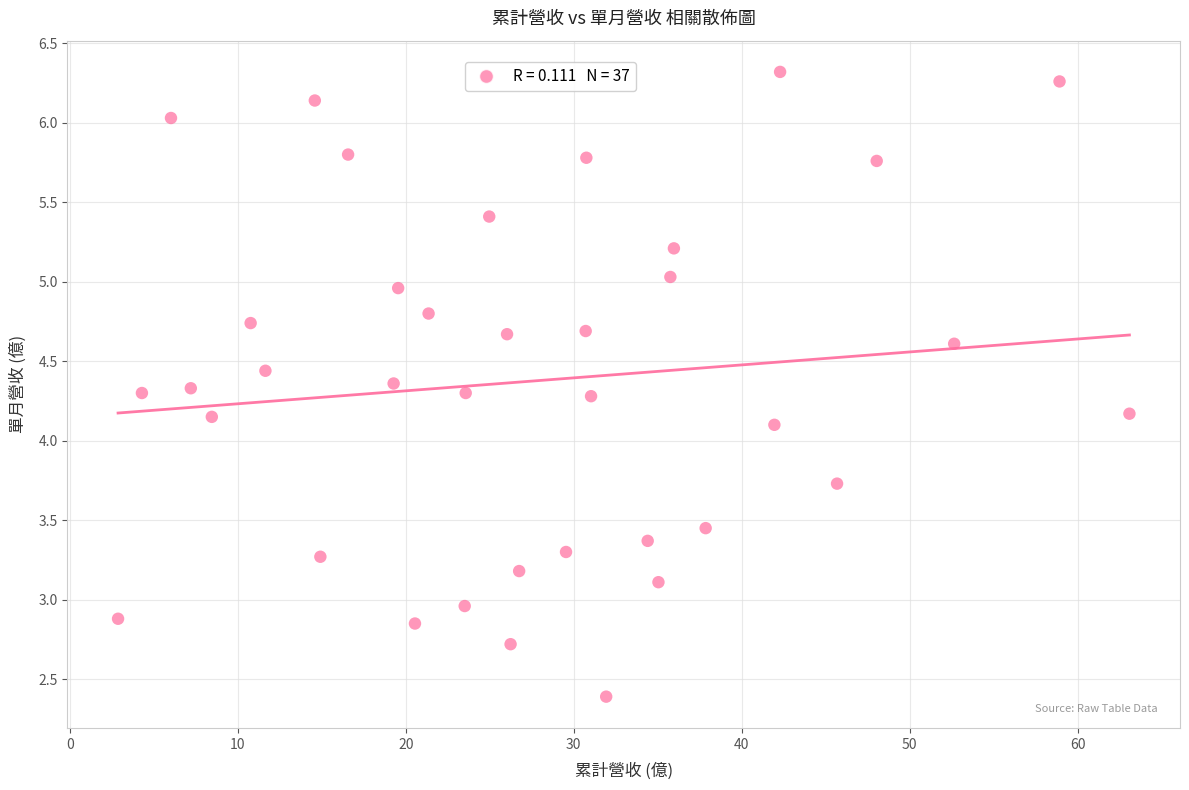

What is the range of X values (max minus min)?

60.2